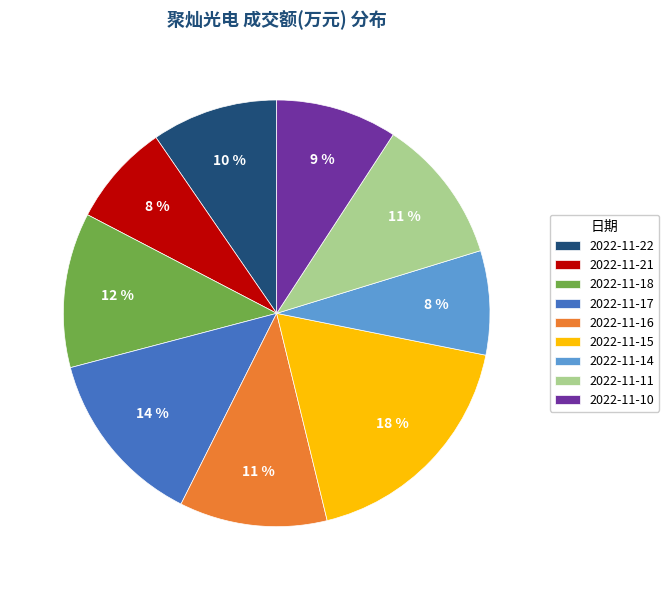

What is the largest slice in the pie chart?

2022-11-15